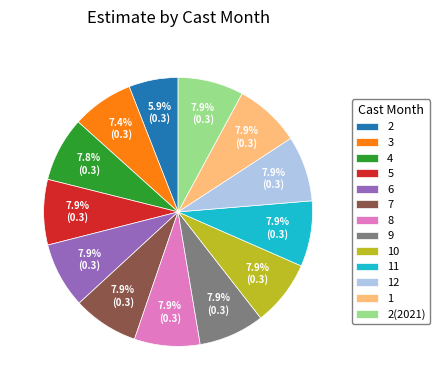

Does any single category account for the majority?

No